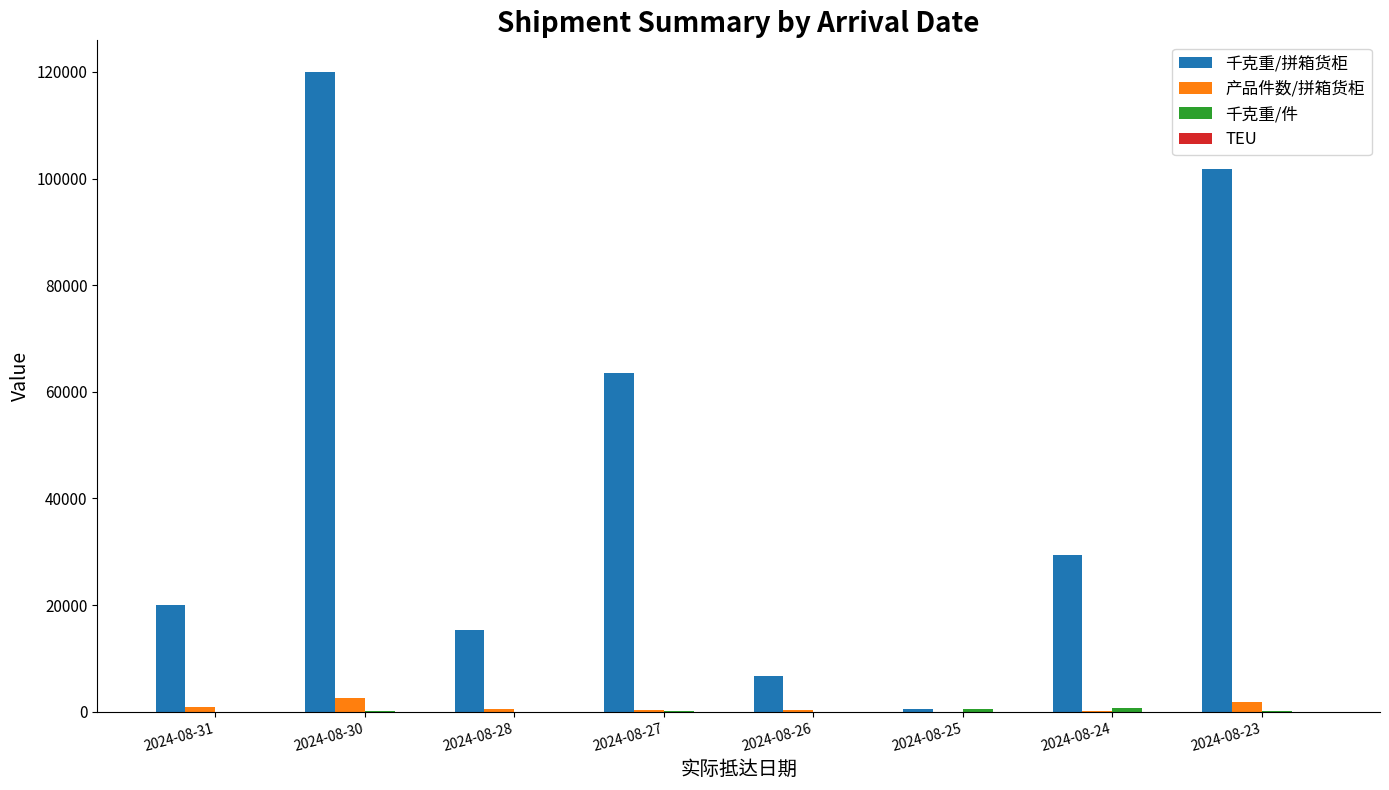

Between 2024-08-30 and 2024-08-28, which series saw the biggest shift?

千克重/拼箱货柜